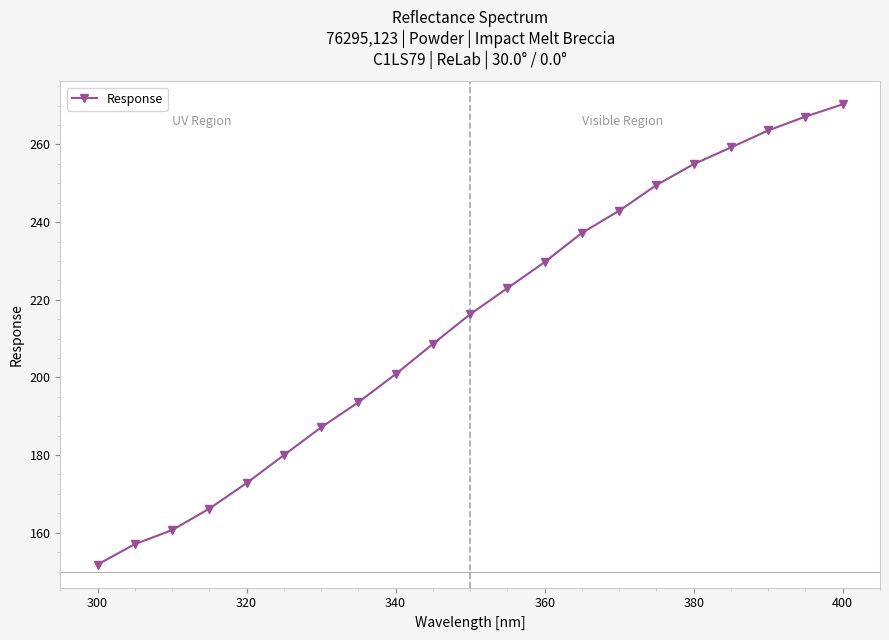

True or false: the data has more than 2 interior local peaks.

False